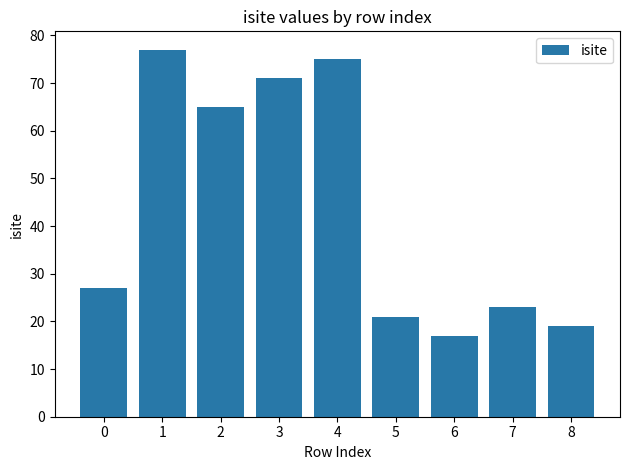

Count the number of categories in the chart.

9